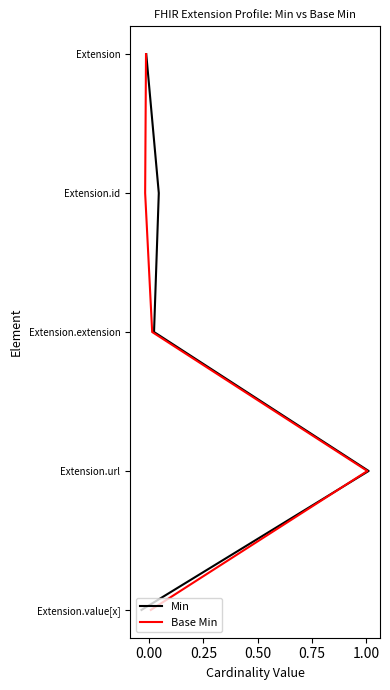

The value of Base Min at 0.25 is 1. True or false?

False